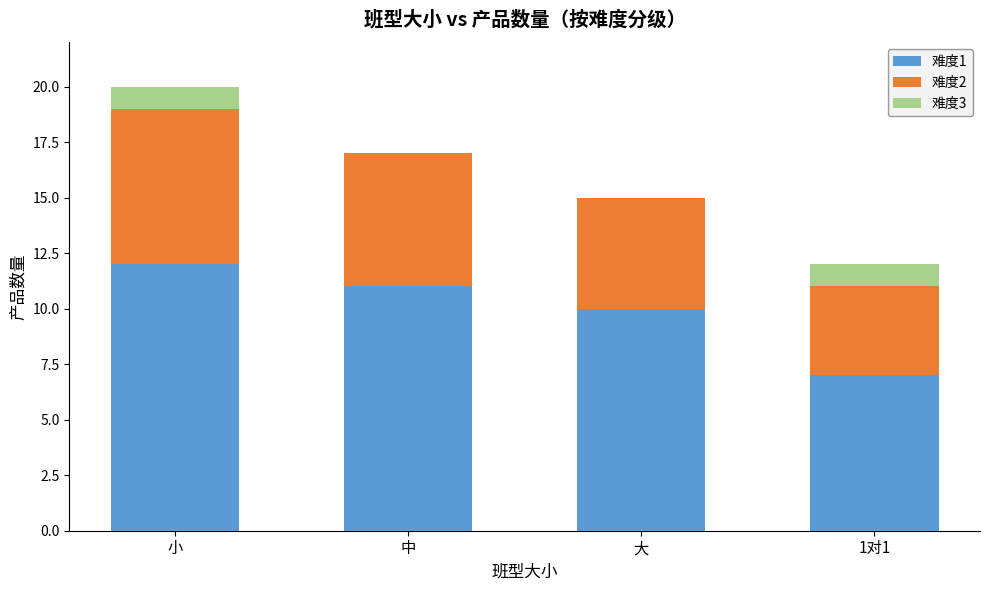

Reading right to left, what are the values for 难度1?

1对1=7	大=10	中=11	小=12